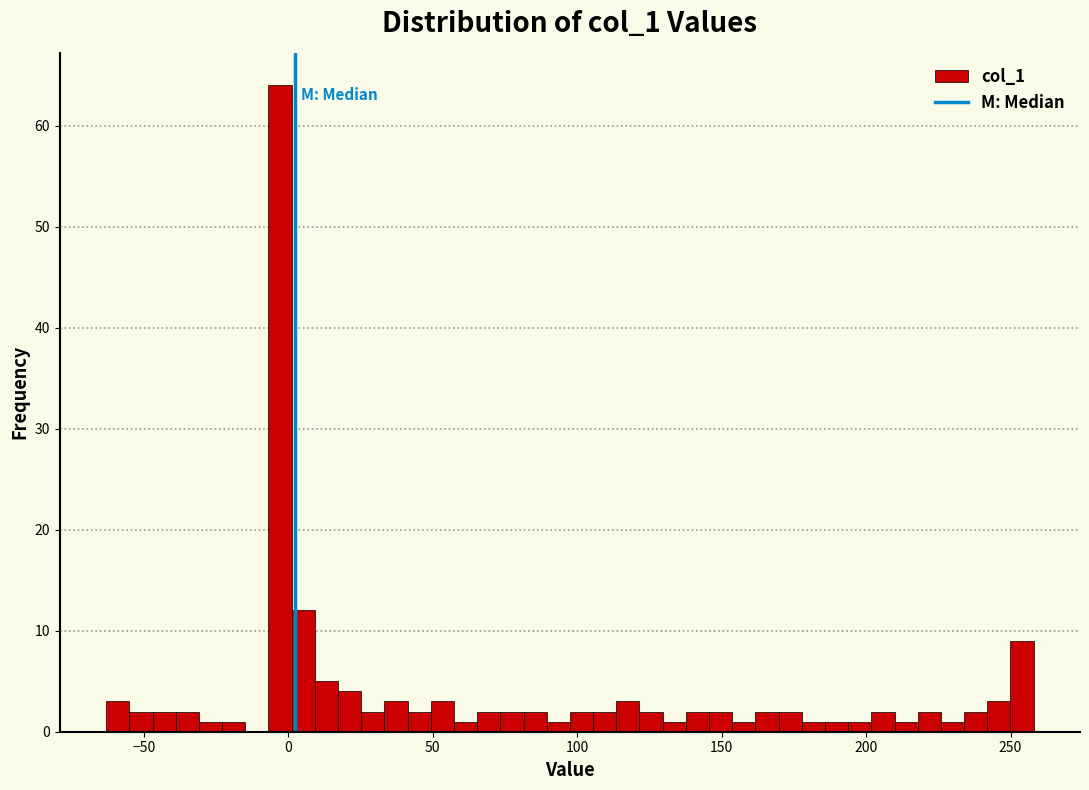

Around what value on the x-axis is the tallest bar? Give the approximate position of its centre, as read against the axis.

-5